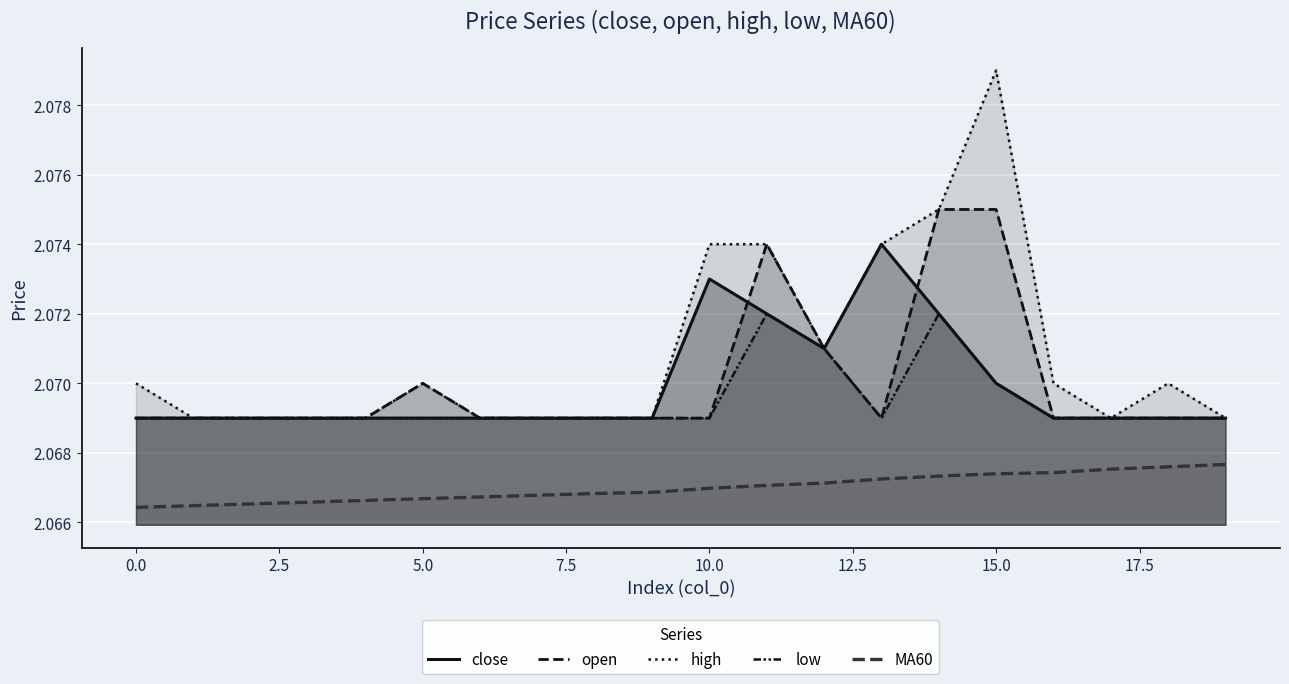

What are all the series names shown in the legend?

close, open, high, low, MA60